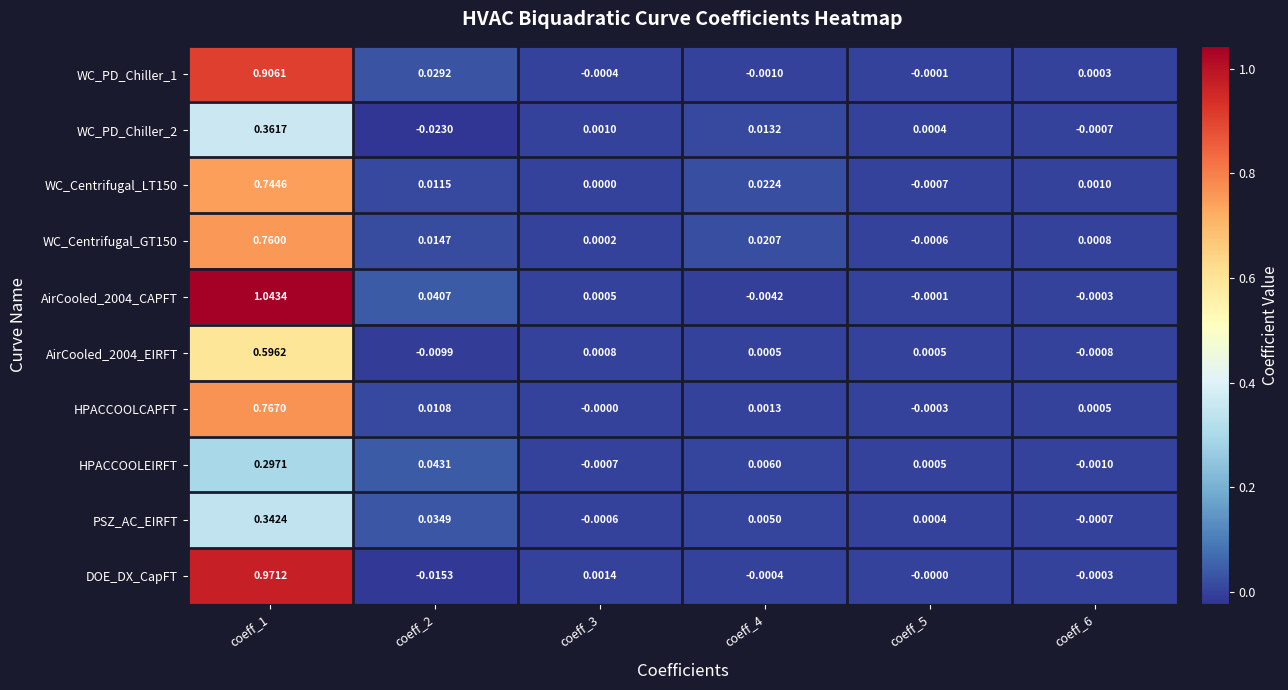

Which series has the widest spread of values?

AirCooled_2004_CAPFT